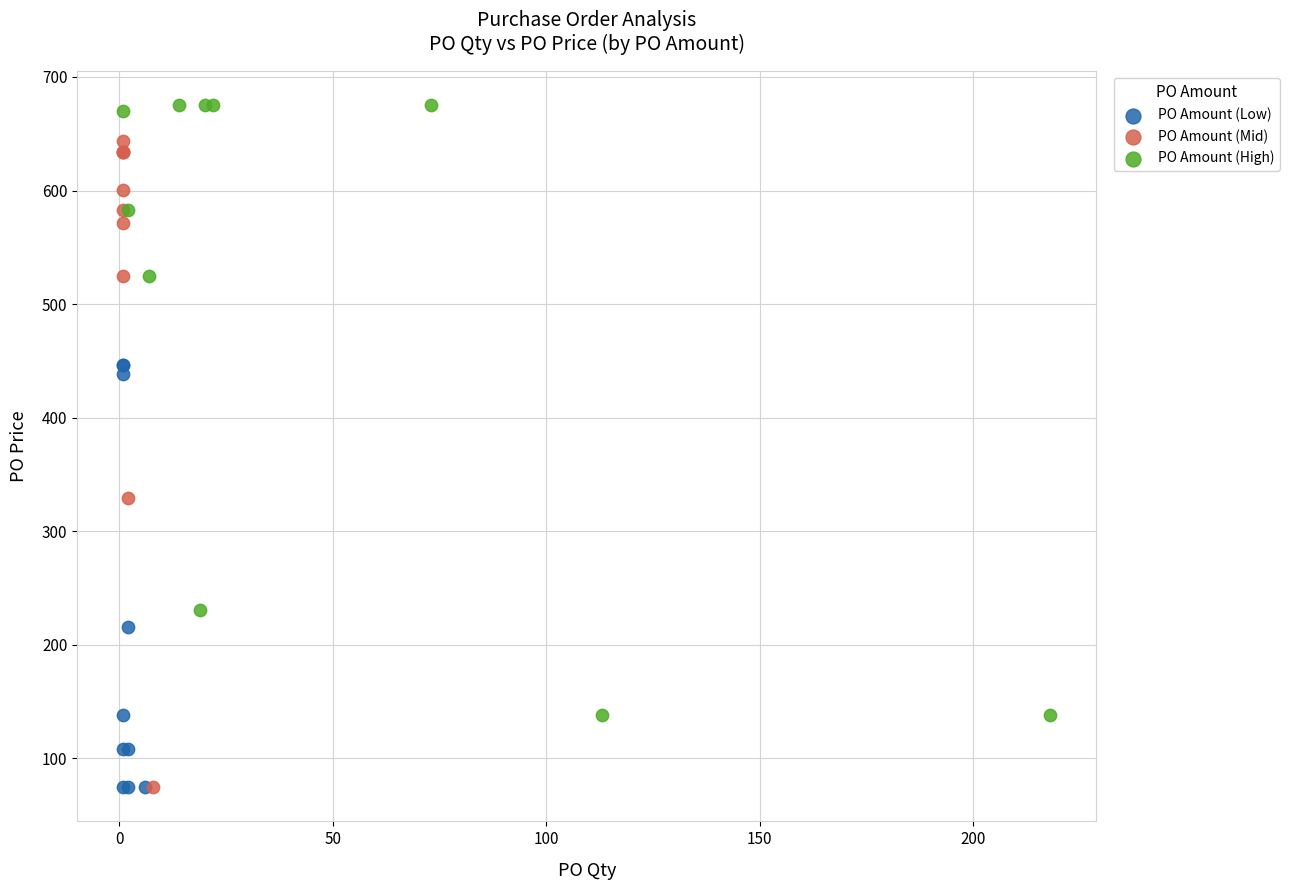

What are all the series names shown in the legend?

PO Amount (Low), PO Amount (Mid), PO Amount (High)